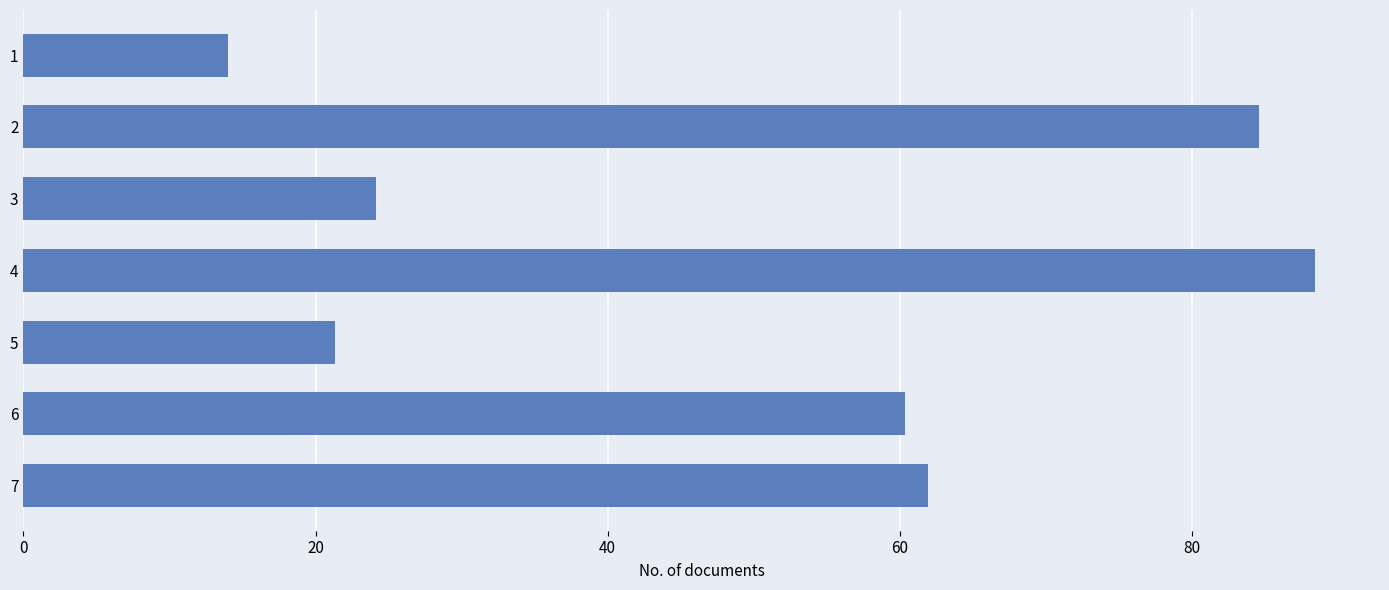

What is the value of the 7th bar from the top?

61.9